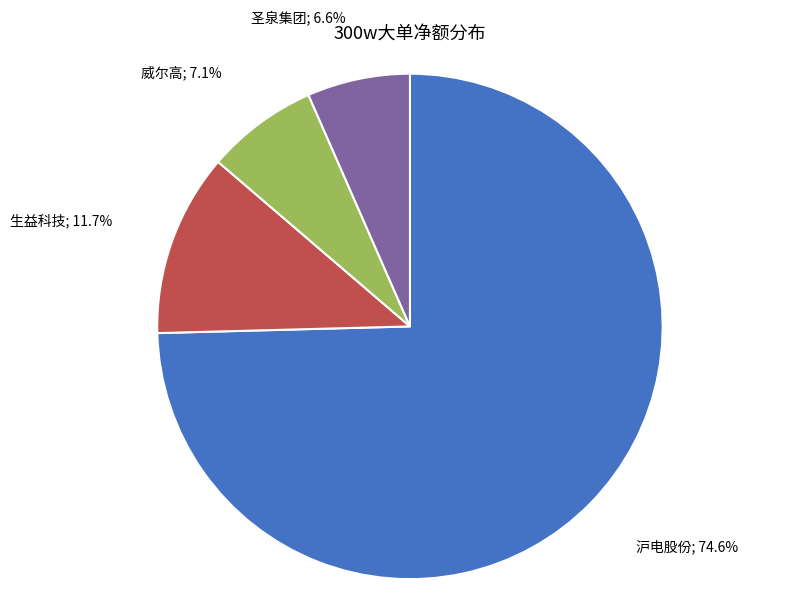

How many slices are in this pie chart?

4